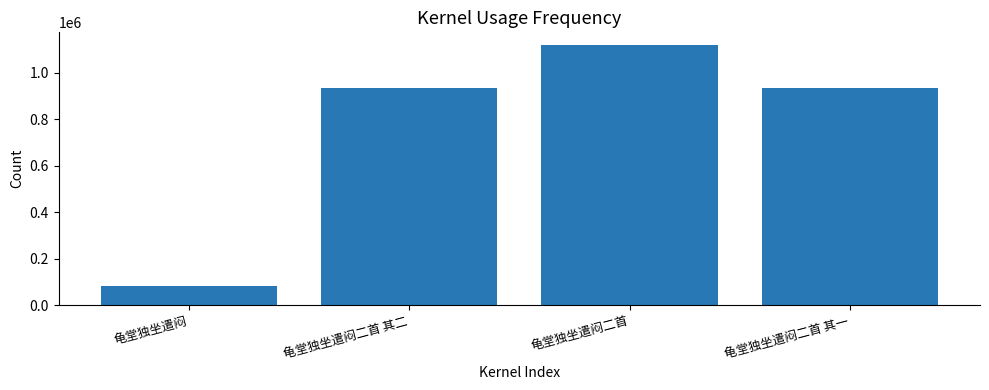

What is the sum of all values?

3064175